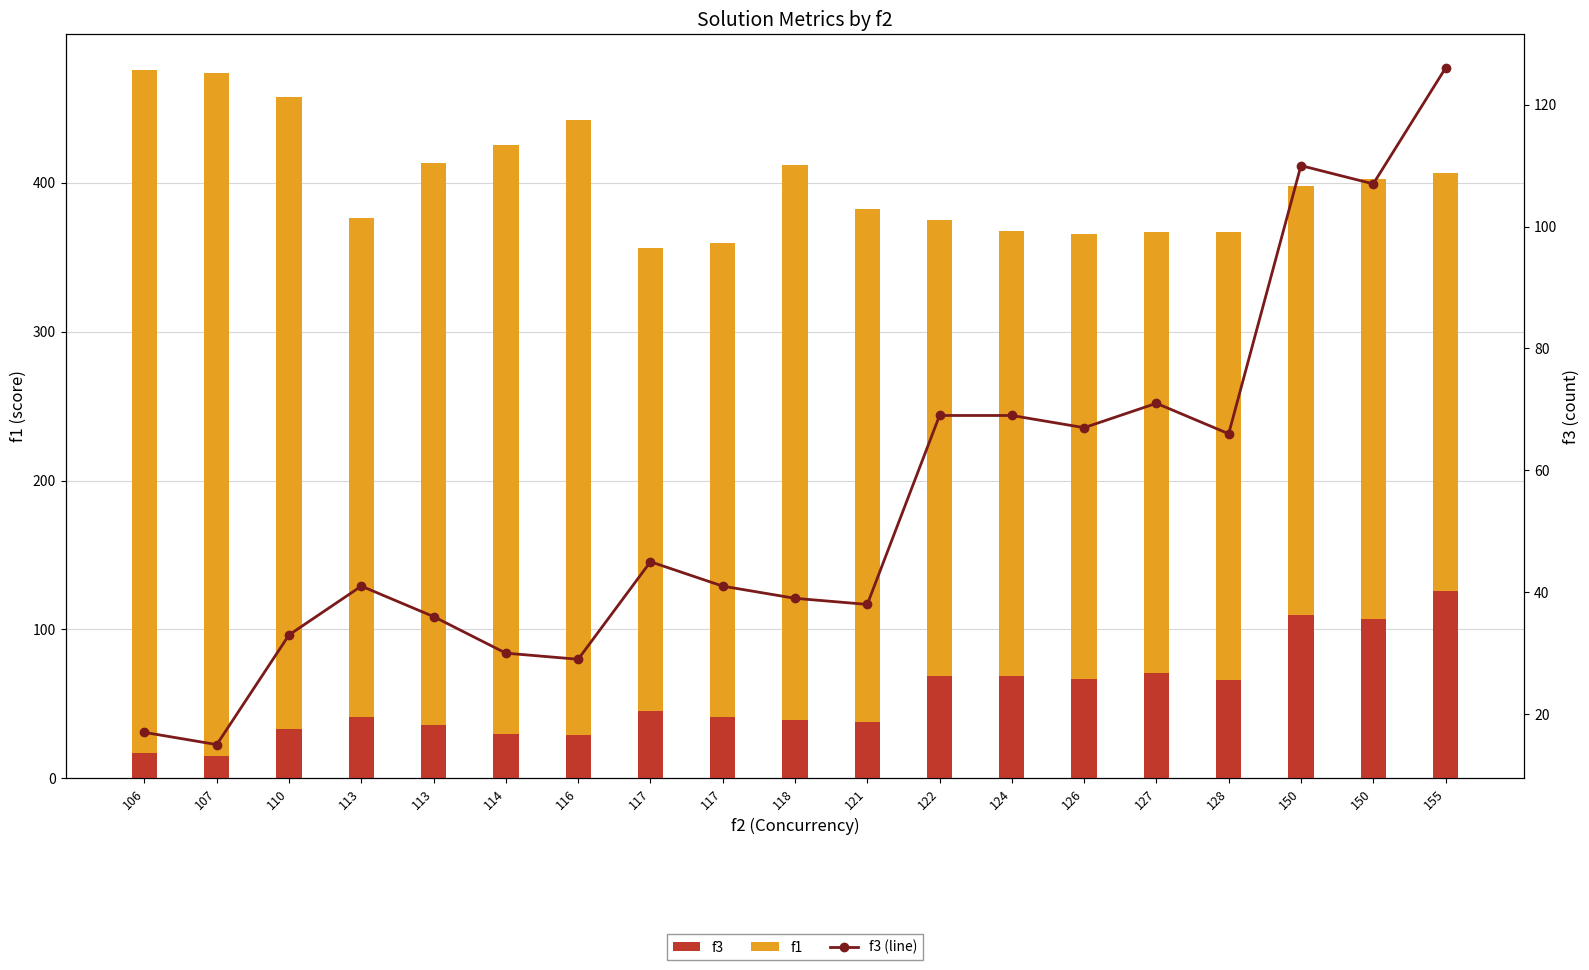

What are all the series names shown in the legend?

f3, f1, f3 (line)